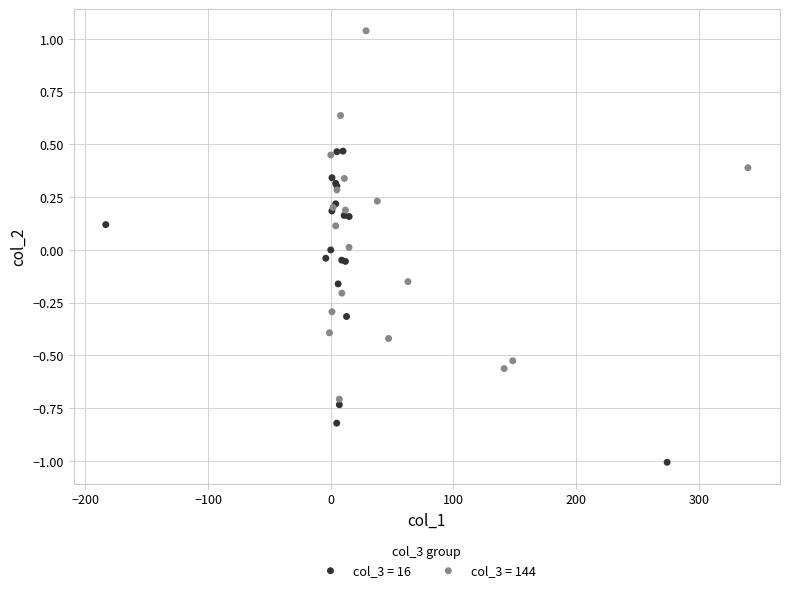

What are all the series names shown in the legend?

col_3 = 16, col_3 = 144